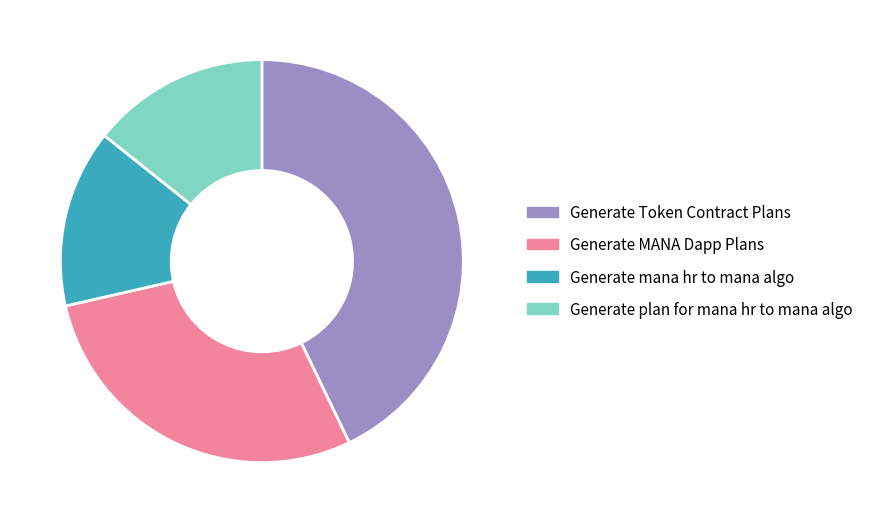

Count the number of slices in the pie.

4